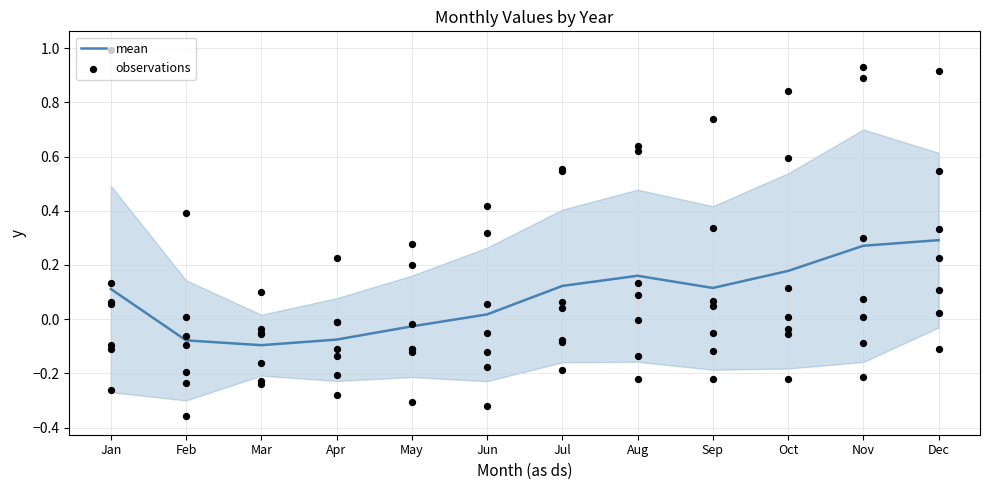

Which has a higher value, Sep or Jun?

Sep